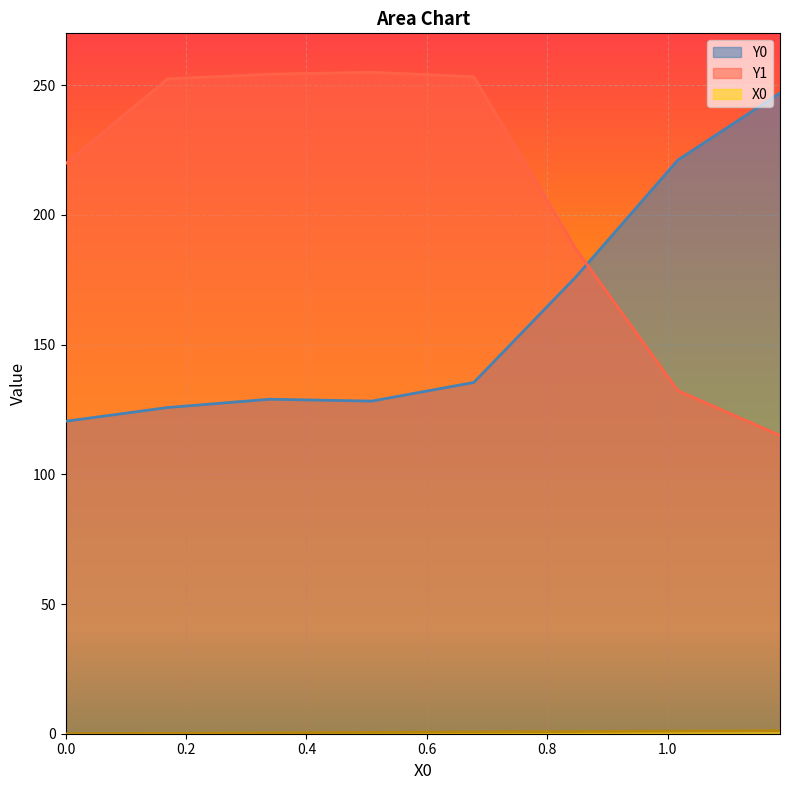

What is the value of the X0 point at the 8th from the left?

1.2